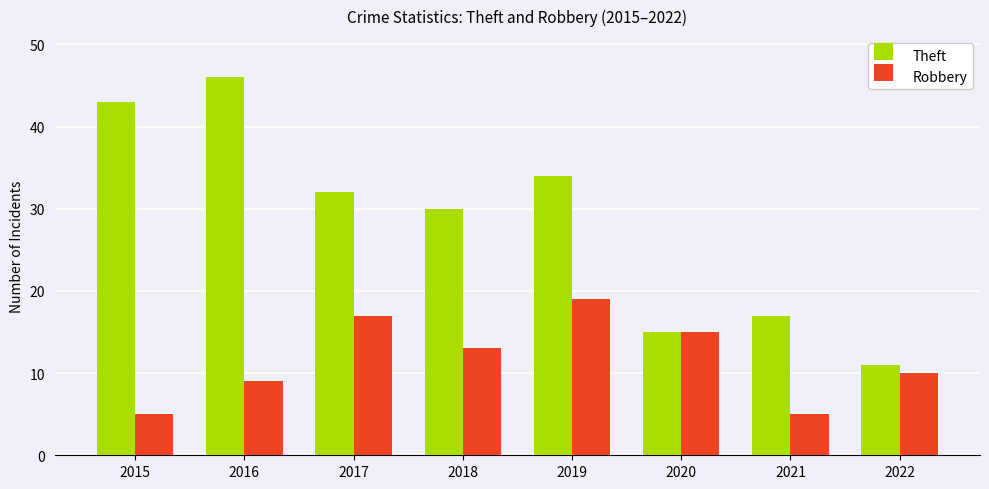

How many data points does each series have?

8